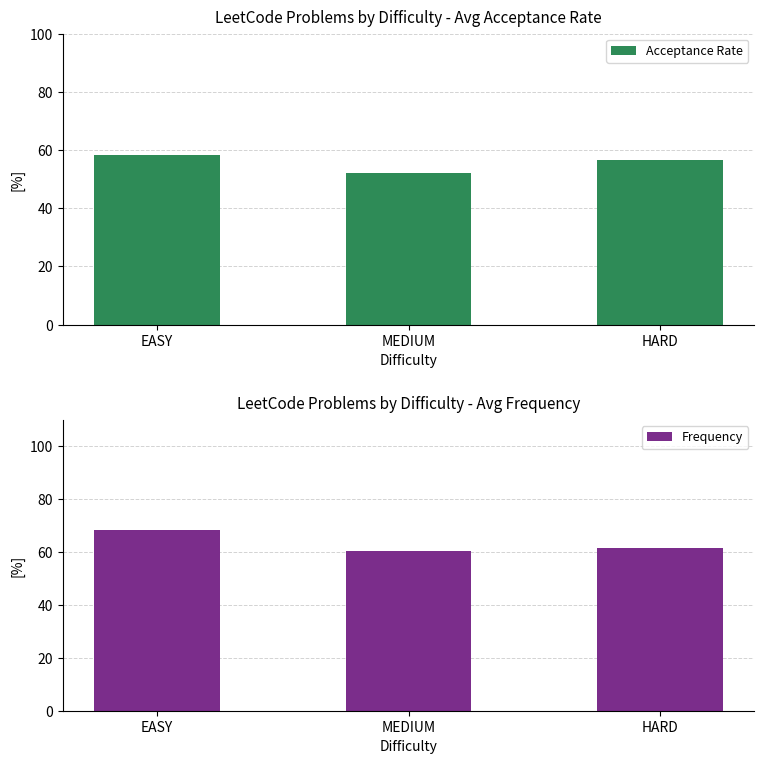

What are all the series names shown in the legend?

Acceptance Rate, Frequency